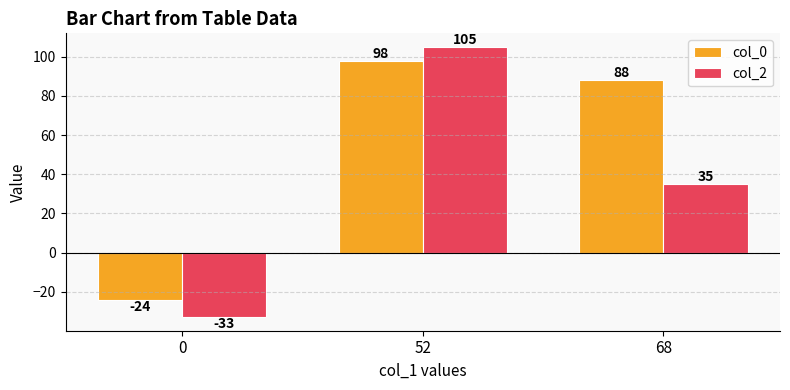

At which label does col_2 first exceed 35?

52